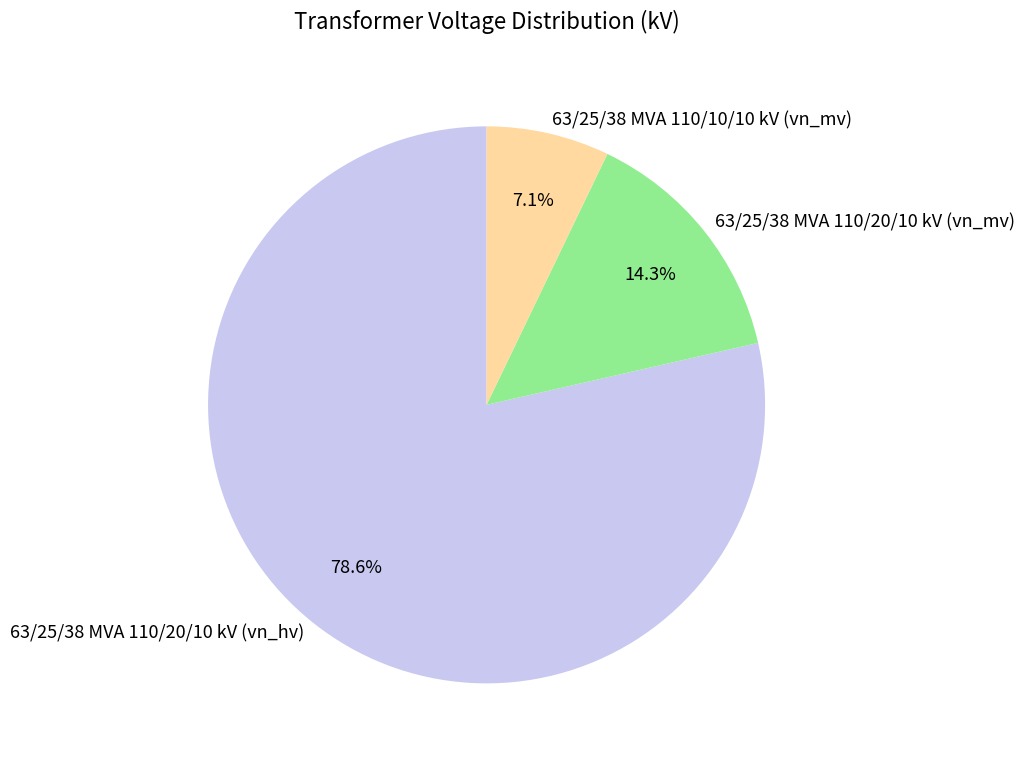

Between 63/25/38 MVA 110/20/10 kV (vn_hv) and 63/25/38 MVA 110/10/10 kV (vn_mv), which is larger?

63/25/38 MVA 110/20/10 kV (vn_hv)